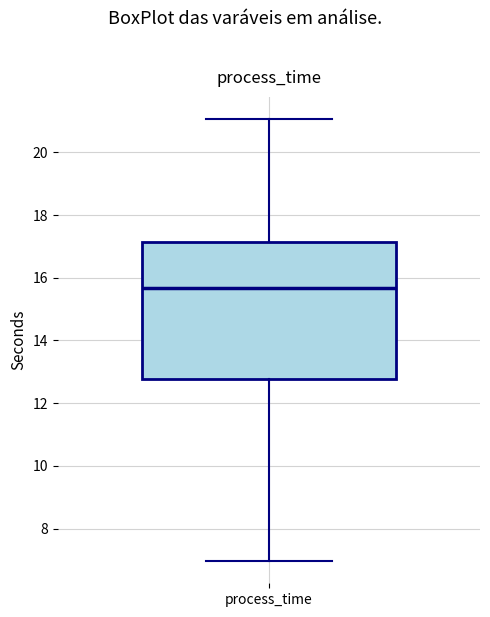

Read this box plot against the y-axis: the position of the median line, the range covered by the box, and the ends of both whiskers. The values are not printed on the chart, so give them approximately, as read against the axis.

median 15.6, box 12.8 to 17.2, whiskers 7.0 to 21.0